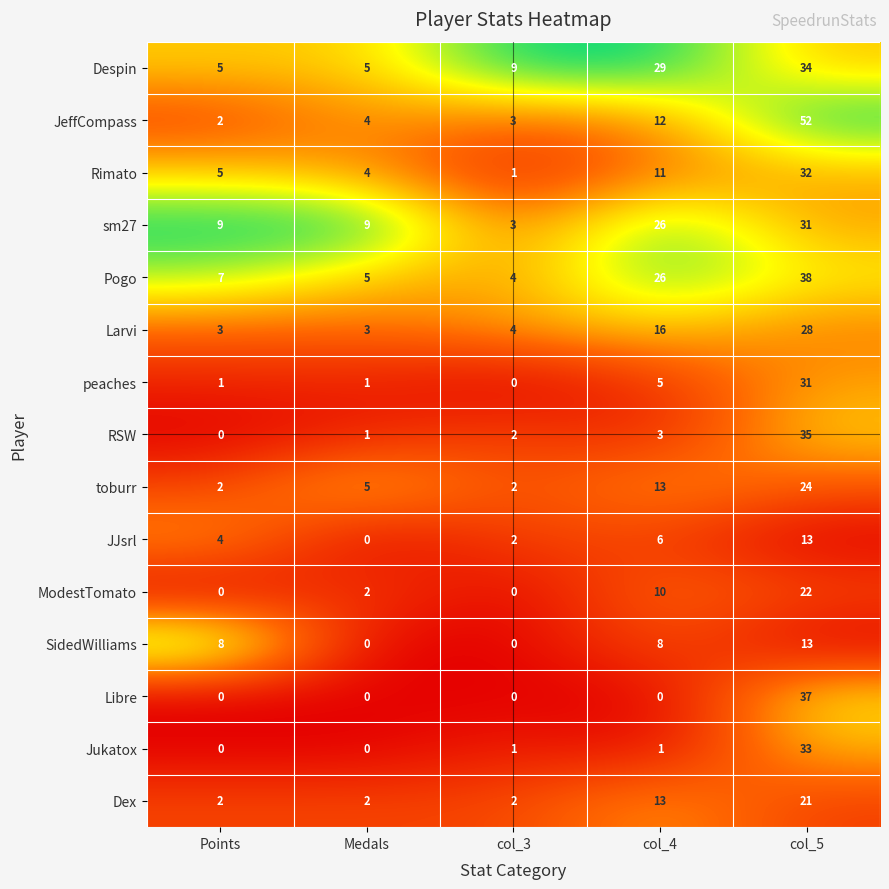

Which label corresponds to the largest value in the chart?

col_5